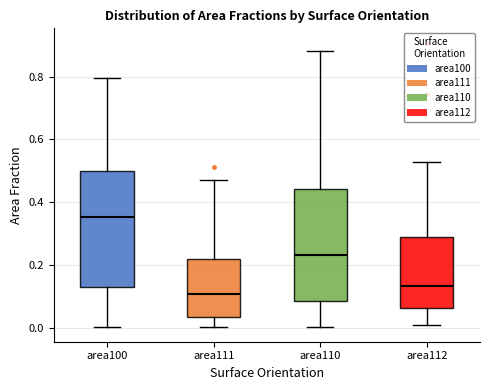

Reading left to right, read every box against the y-axis: the position of its median line, the range the box covers, and the ends of its whiskers. The values are not printed on the chart, so give them approximately, as read against the axis.

area100: median 0.36, box 0.12 to 0.50, whiskers 0.00 to 0.80
area111: median 0.10, box 0.04 to 0.22, whiskers 0.00 to 0.48
area110: median 0.24, box 0.08 to 0.44, whiskers 0.00 to 0.88
area112: median 0.14, box 0.06 to 0.28, whiskers 0.00 to 0.52